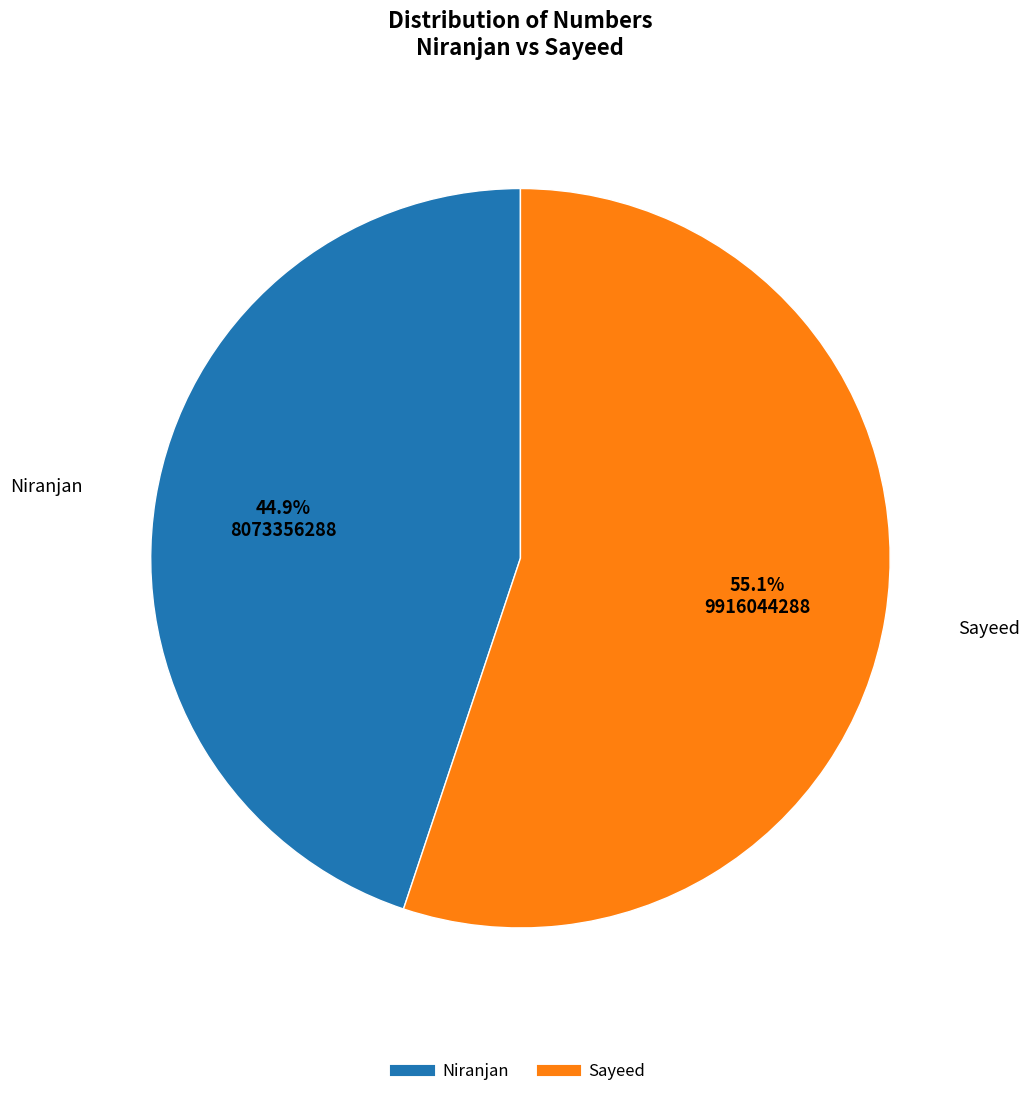

What is the total percentage of Niranjan and Sayeed?

100.0%